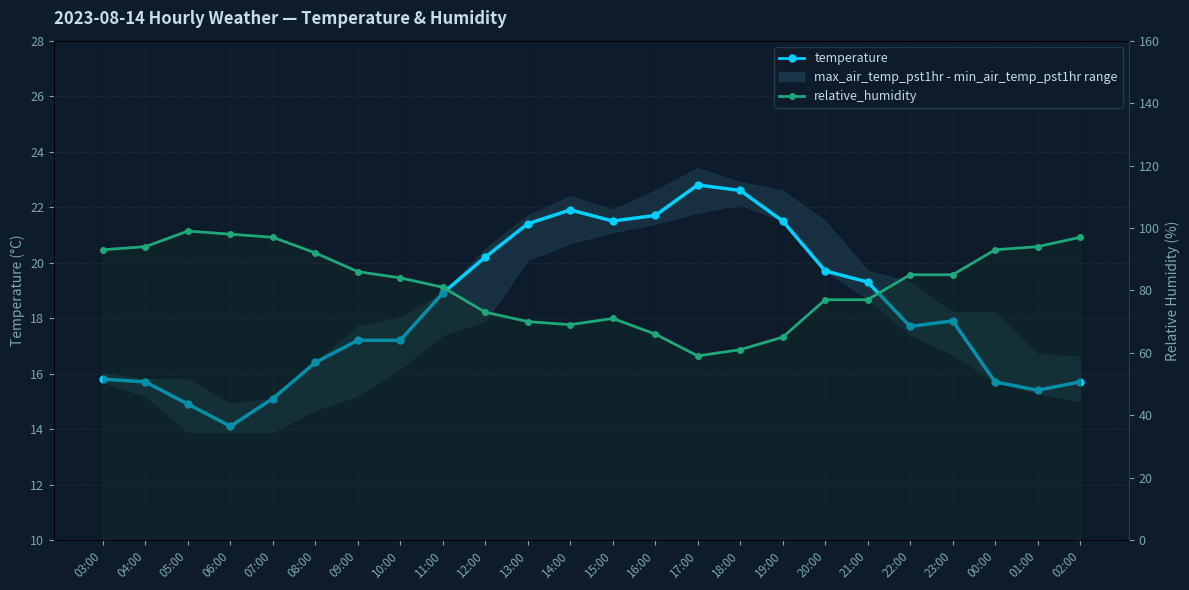

What is the sum of all temperature values?

440.3